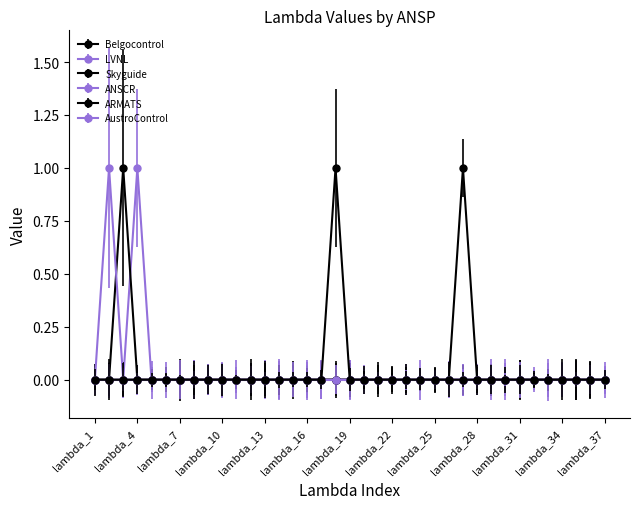

Is this an area chart (filled region under the line)?

No